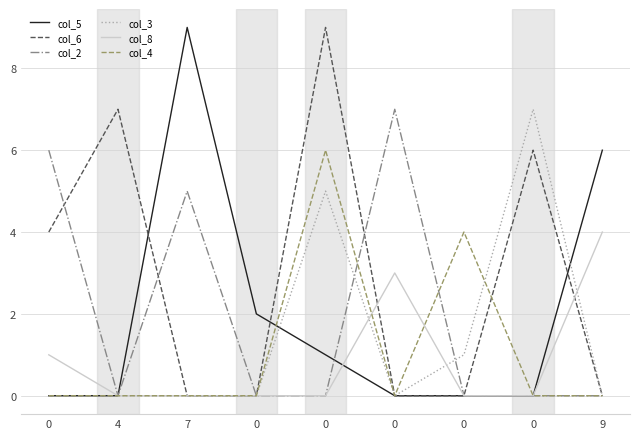

What are all the series names shown in the legend?

col_5, col_6, col_2, col_3, col_8, col_4